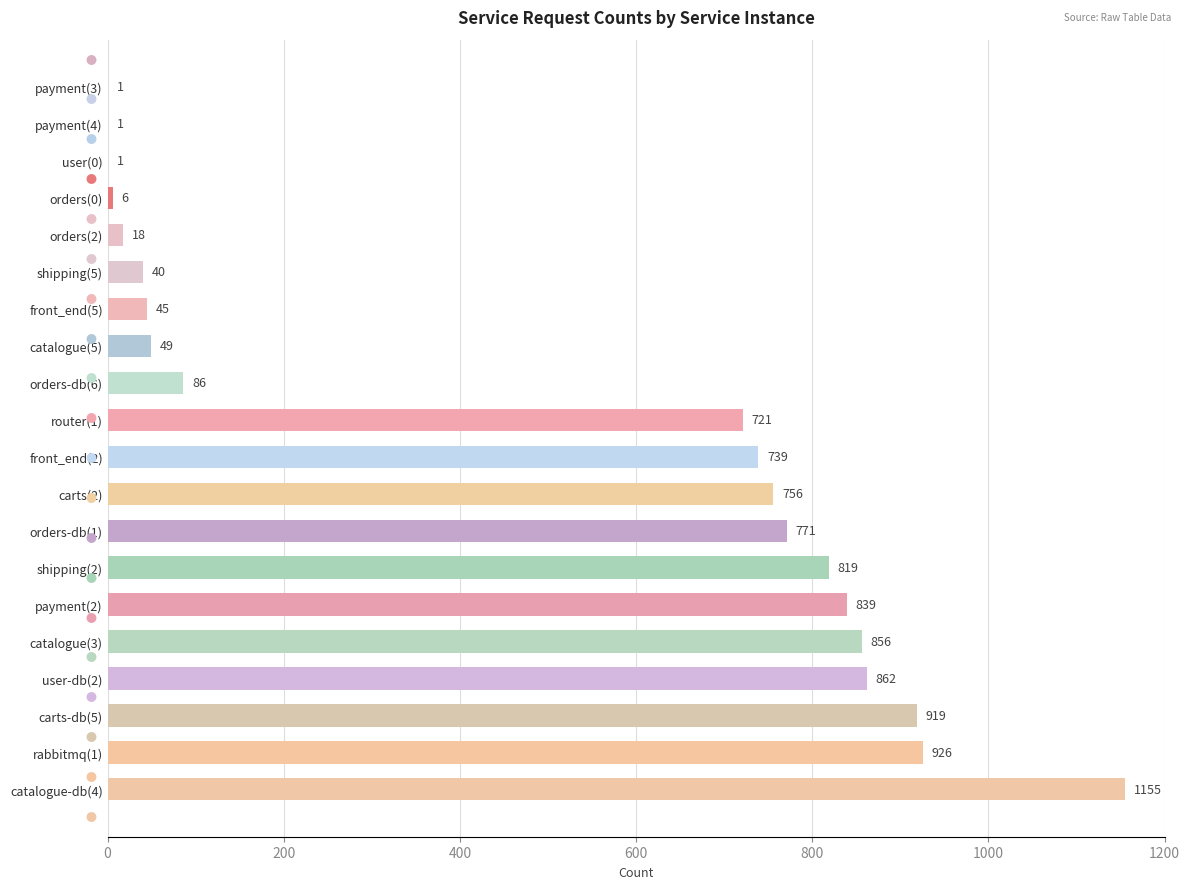

What is the greatest value displayed?

1155